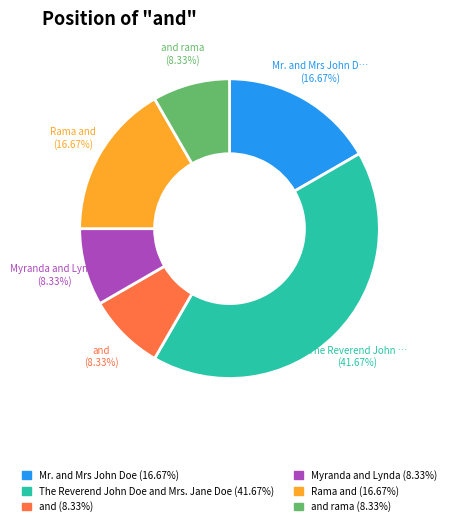

Is there any slice that represents more than half of the pie?

No